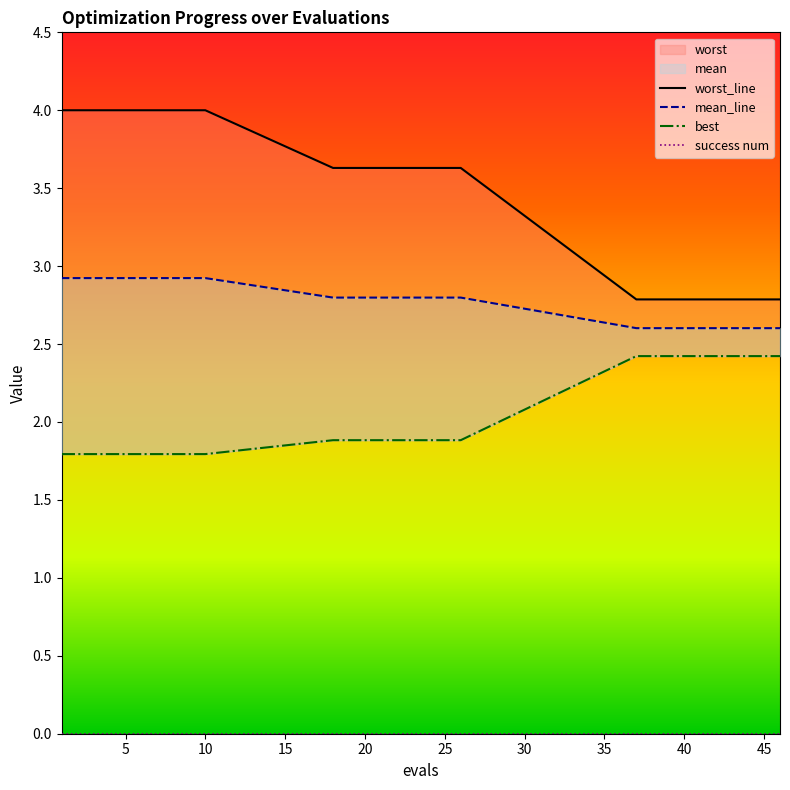

Which has a higher value, 45 or 18?

18